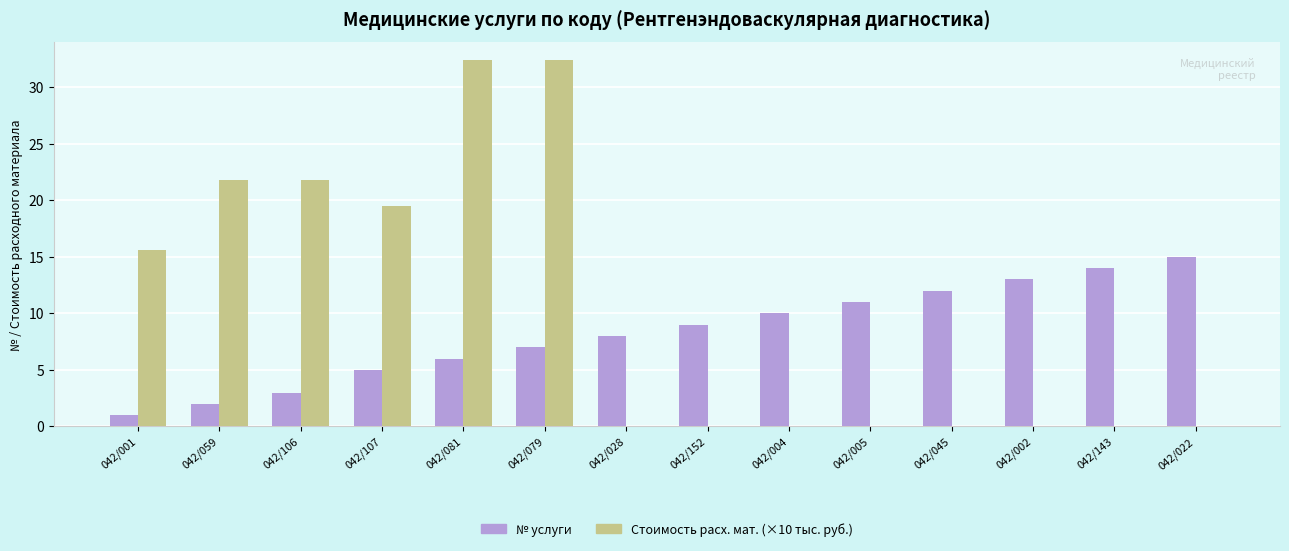

What is the total value across all series at 042/079?

39.4